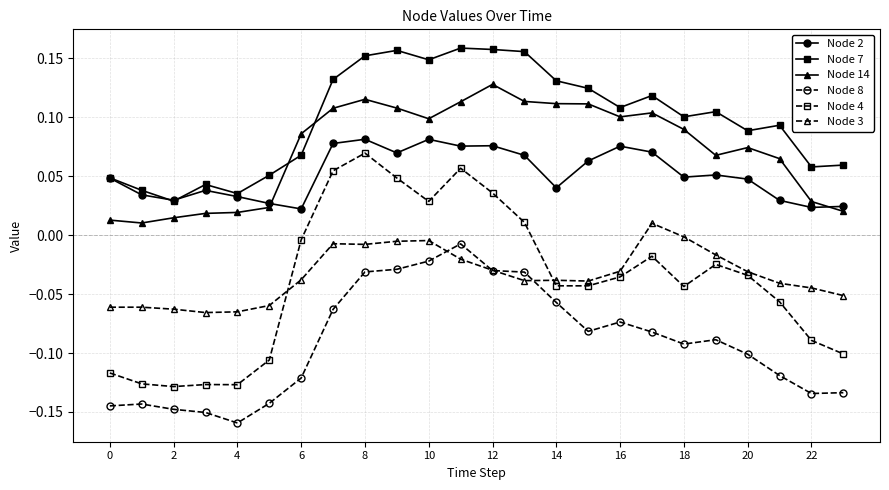

True or false: Node 2 has more than 0 points higher than both neighbors.

True